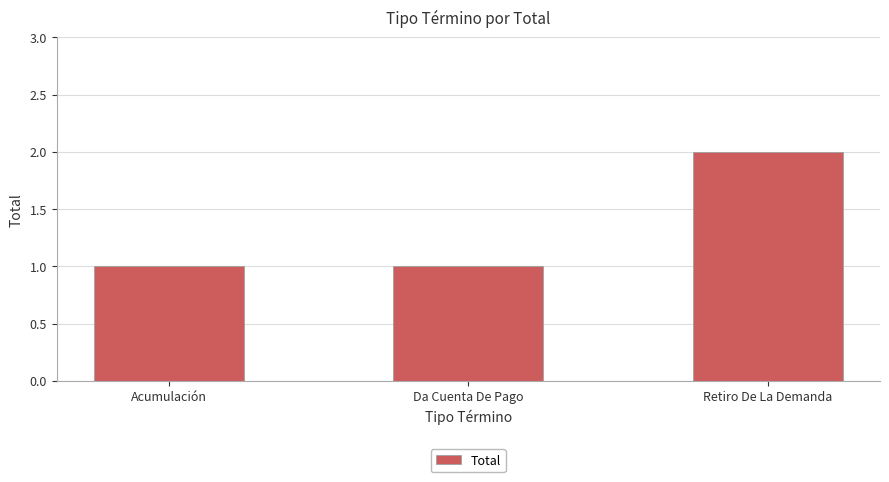

The chart shows a value of 2 at Acumulación. True or false?

False